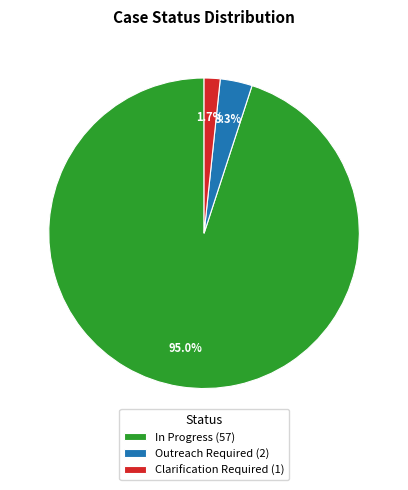

To the nearest percent, what is the difference between the largest and smallest slice percentages?

93%